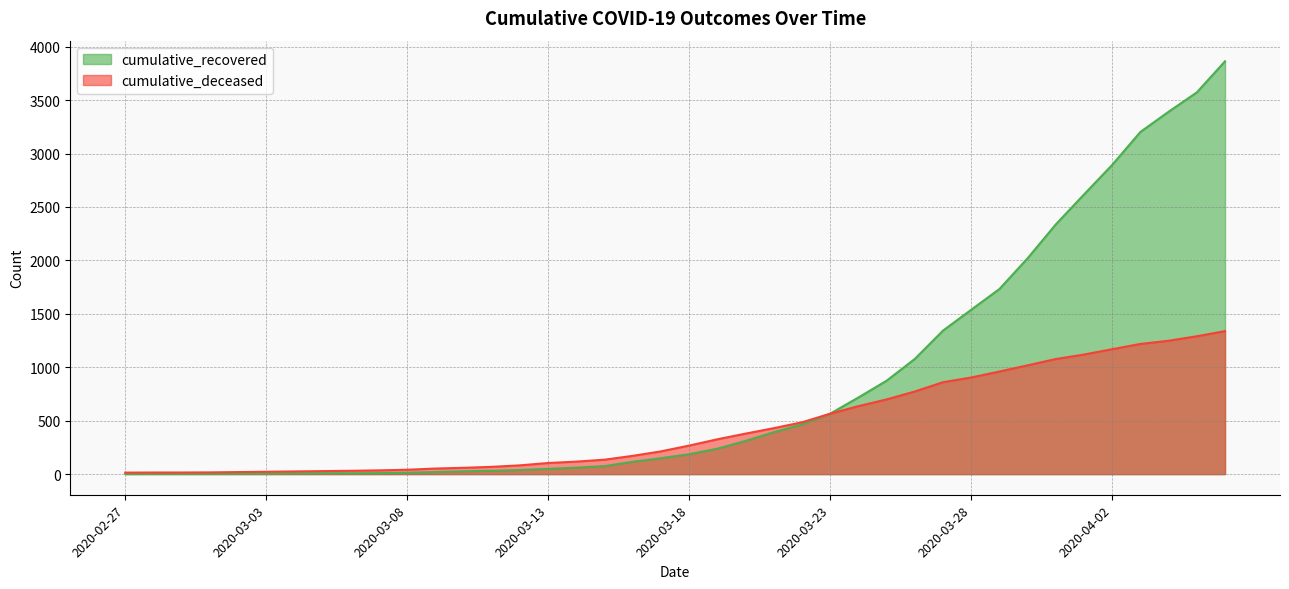

The cumulative_recovered series shows 1457 at 2020-03-25. True or false?

False